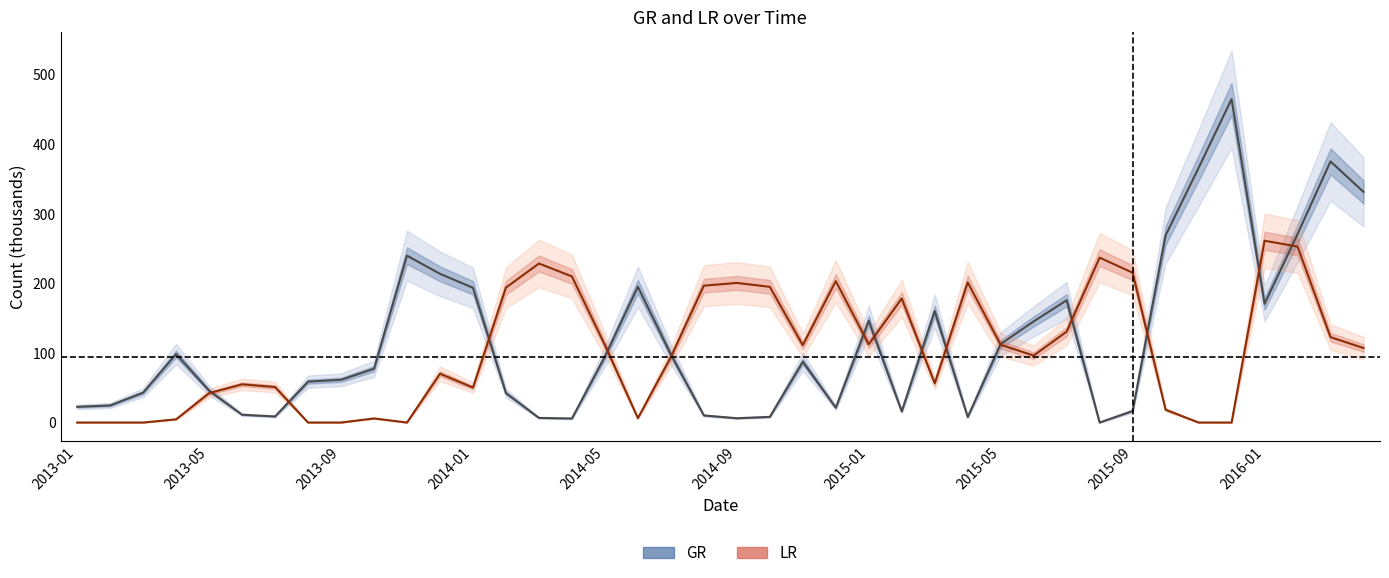

Which category has the lowest value in the LR series?

2013-01